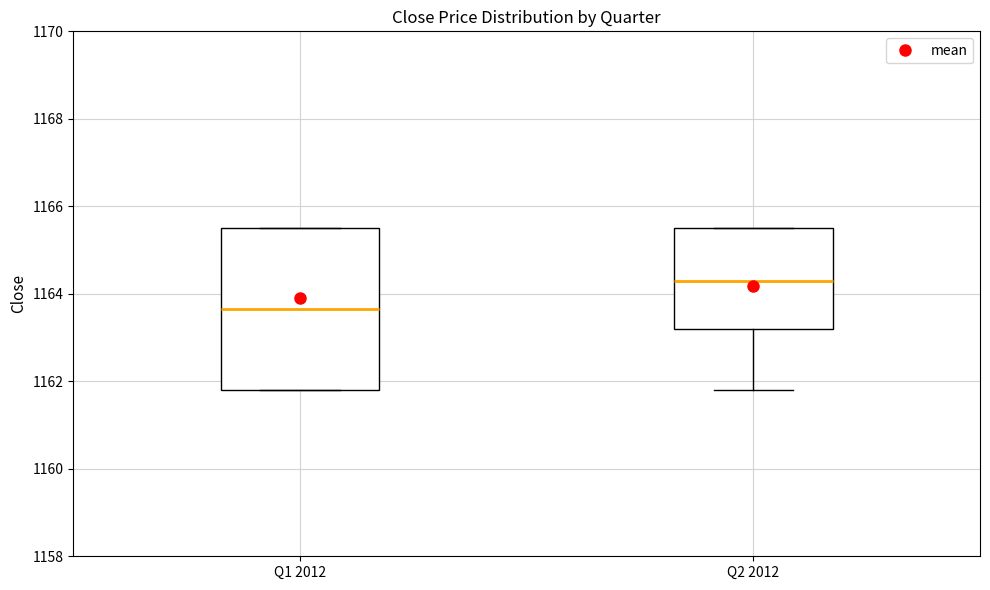

Where is the upper edge of the box for Q2 2012 on the y-axis? The values are not printed on the chart, so give them approximately, as read against the axis.

1165.6